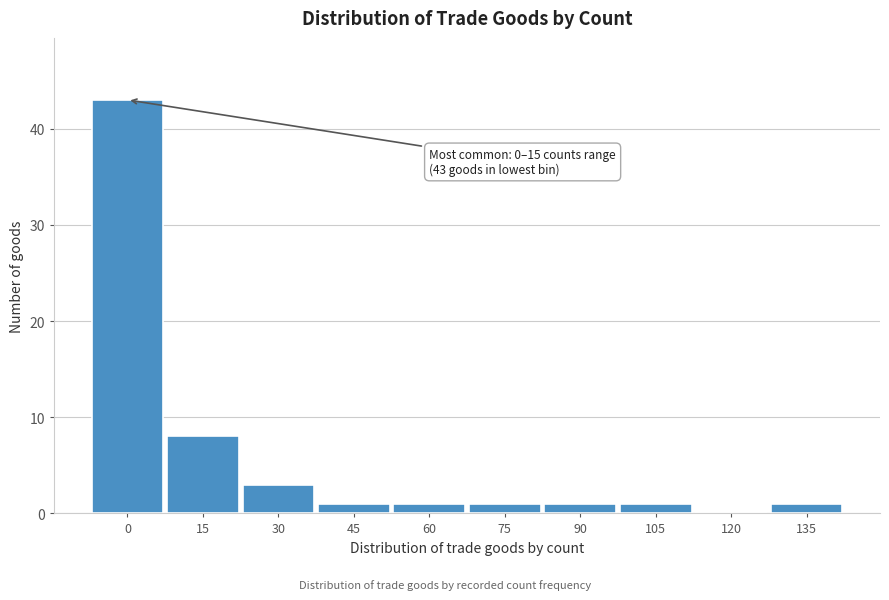

Reading left to right, what are all the values shown in this chart?

0=43	15=8	30=3	45=1	60=1	75=1	90=1	105=1	120=0	135=1